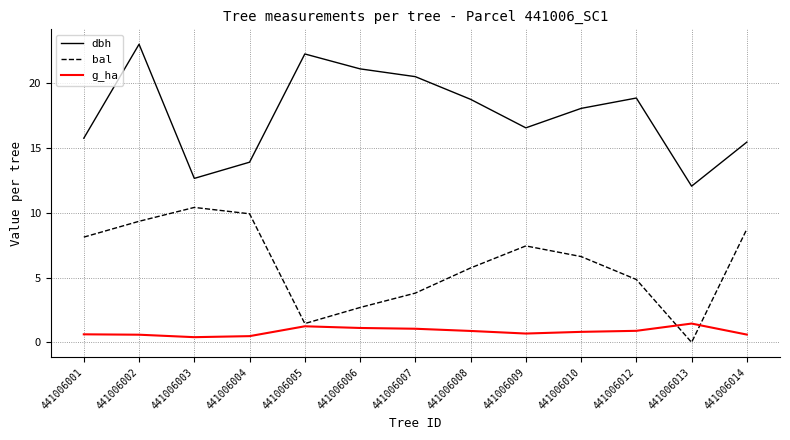

List the series in order of their overall mean, highest first.

dbh, bal, g_ha